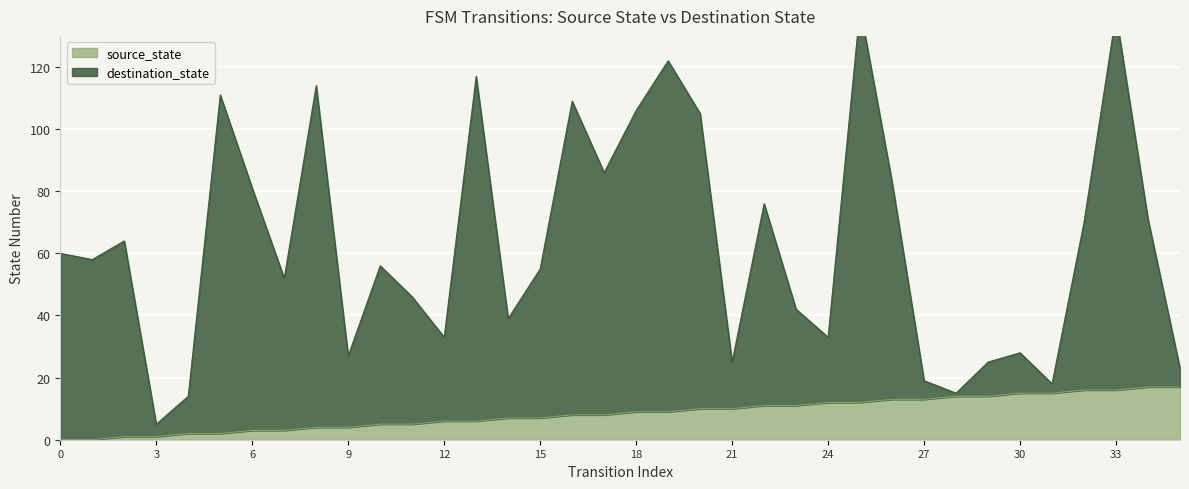

Count the number of data series in this chart.

2